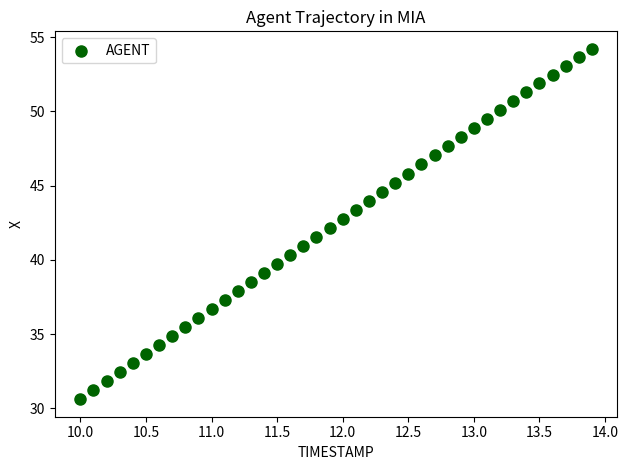

What is the range of Y values (max minus min)?

23.6